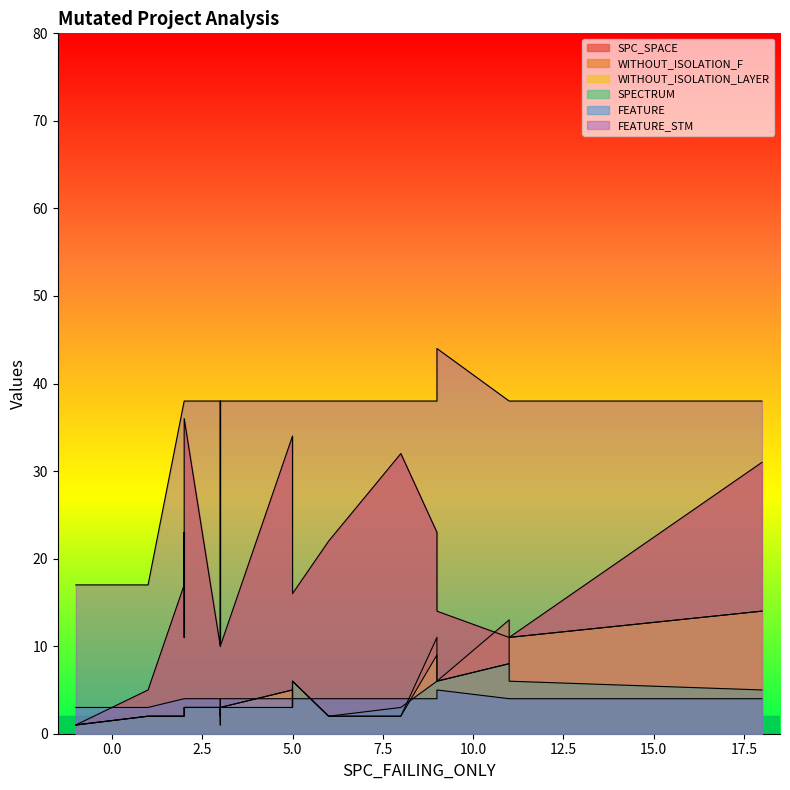

What is the sum of all WITHOUT_ISOLATION_F values?

103